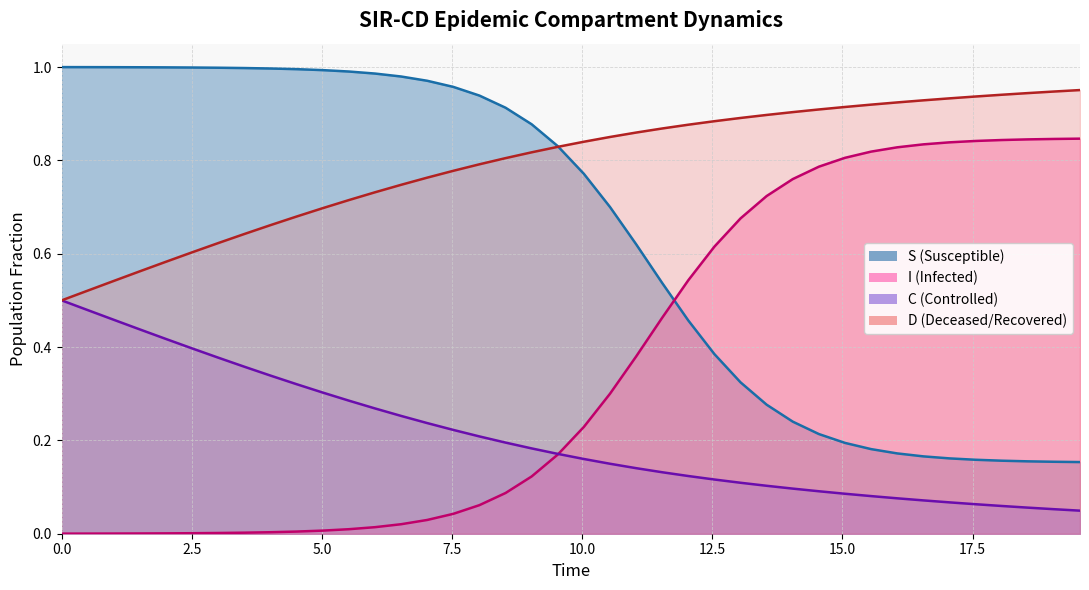

Does the chart display data point markers on the line(s)?

No